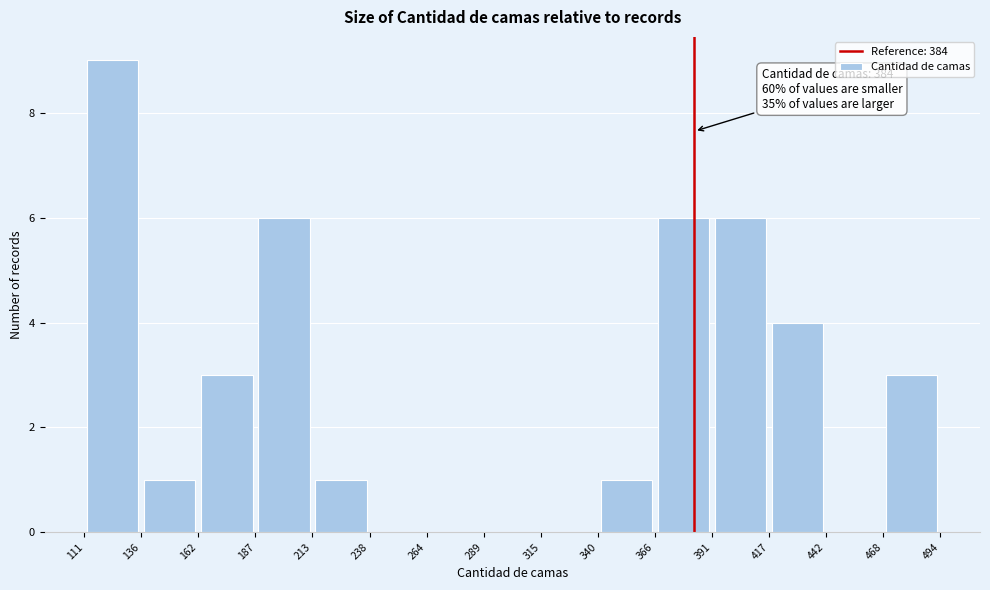

Over which range of the x-axis is the bar tallest?

111 to 136